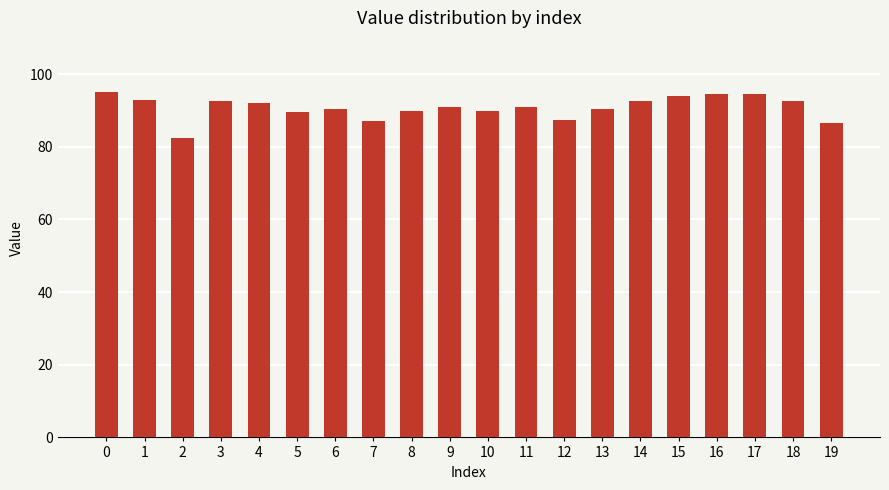

What is the smallest value displayed?

82.5